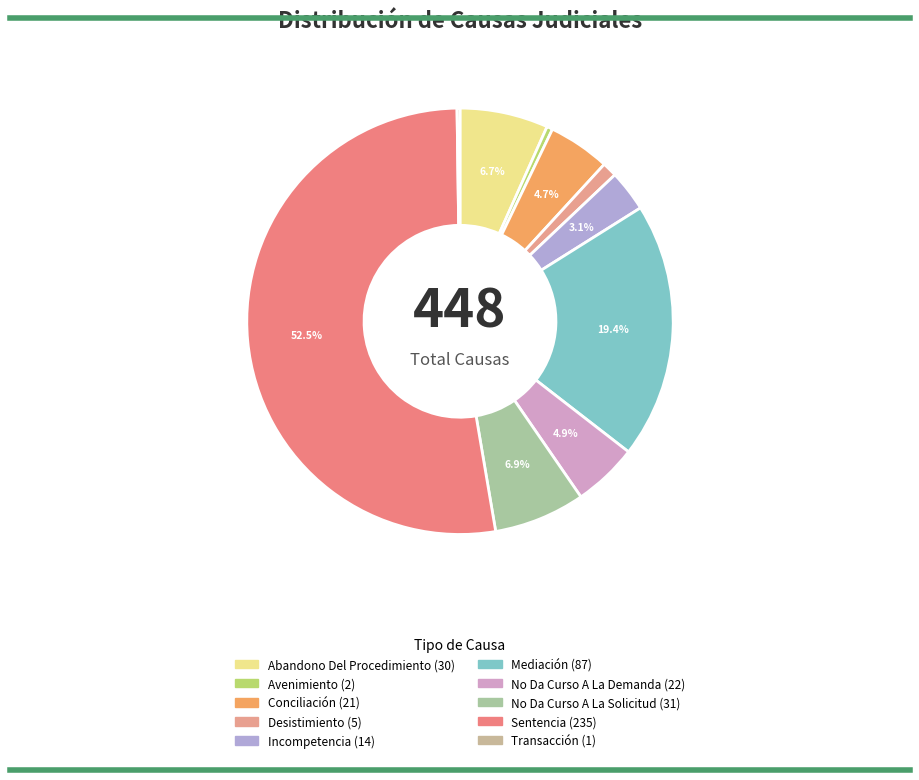

What is the majority slice?

Sentencia